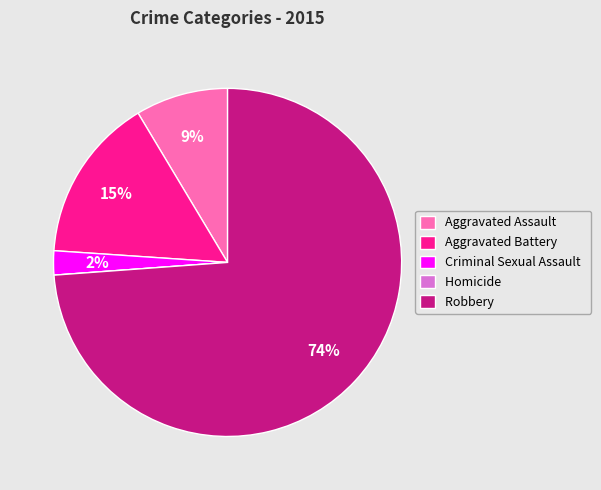

To the nearest percent, what percentage of the pie is Robbery?

74%